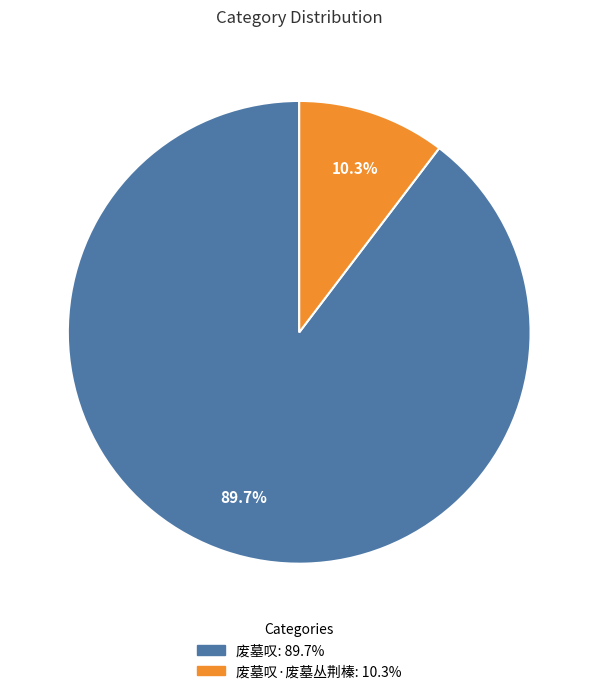

Is there a majority slice in this chart?

Yes